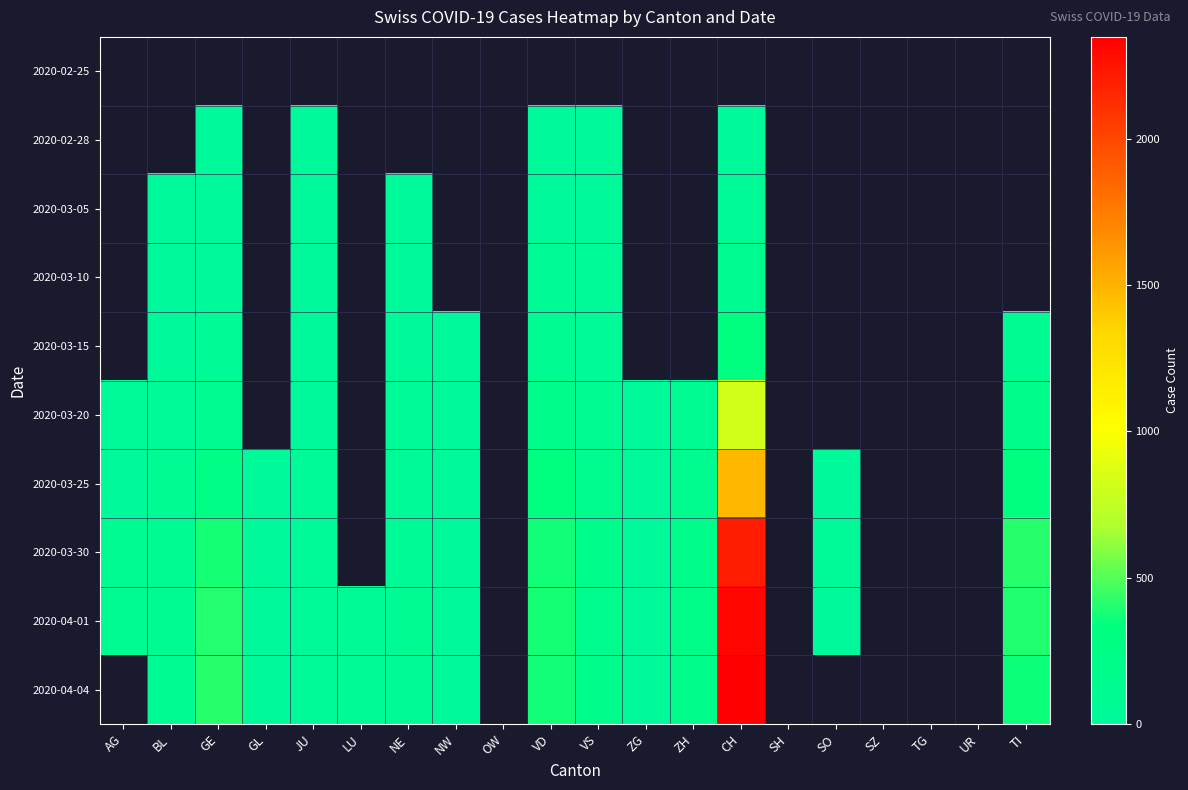

At which category does the chart reach its minimum across all series?

JU